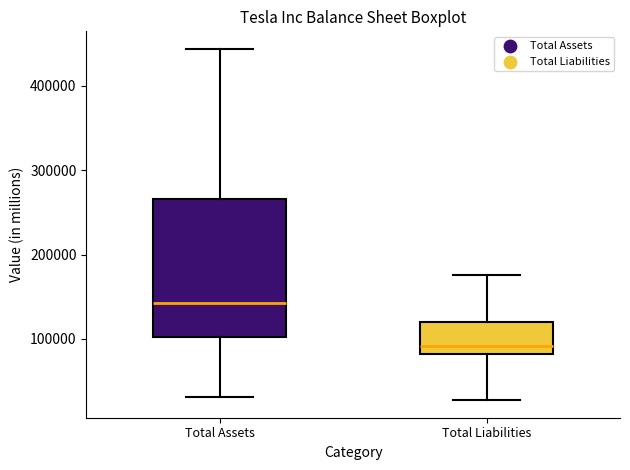

Reading left to right, transcribe this box plot: for each box, give where its median line is, the range the box spans, and where its two whiskers end, as read against the y-axis. The values are not printed on the chart, so give them approximately, as read against the axis.

Total Assets: median 140000, box 100000 to 270000, whiskers 30000 to 440000
Total Liabilities: median 90000, box 80000 to 120000, whiskers 30000 to 180000